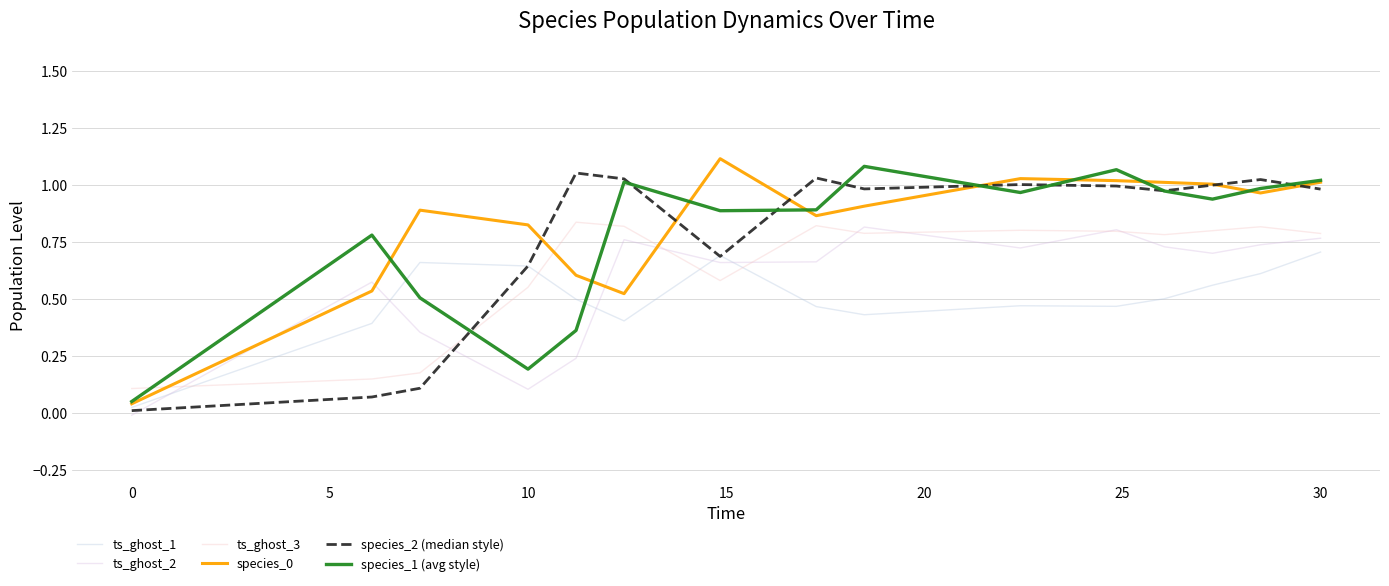

How many lines are shown in the chart?

6